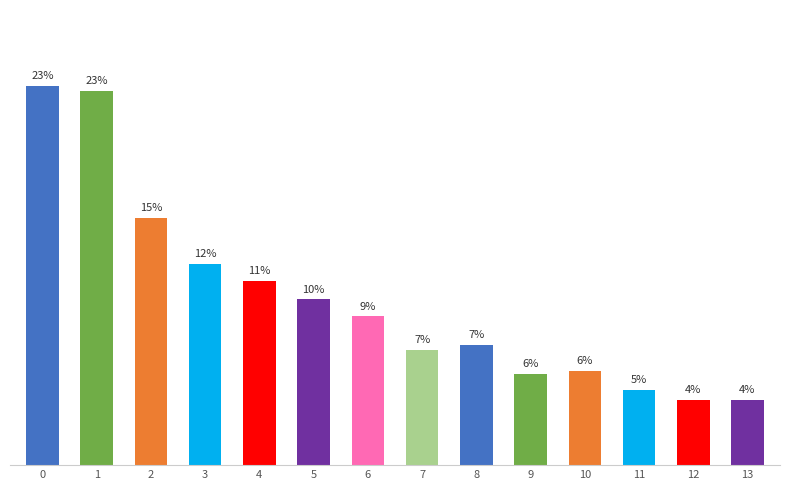

Does the chart contain any negative values?

No